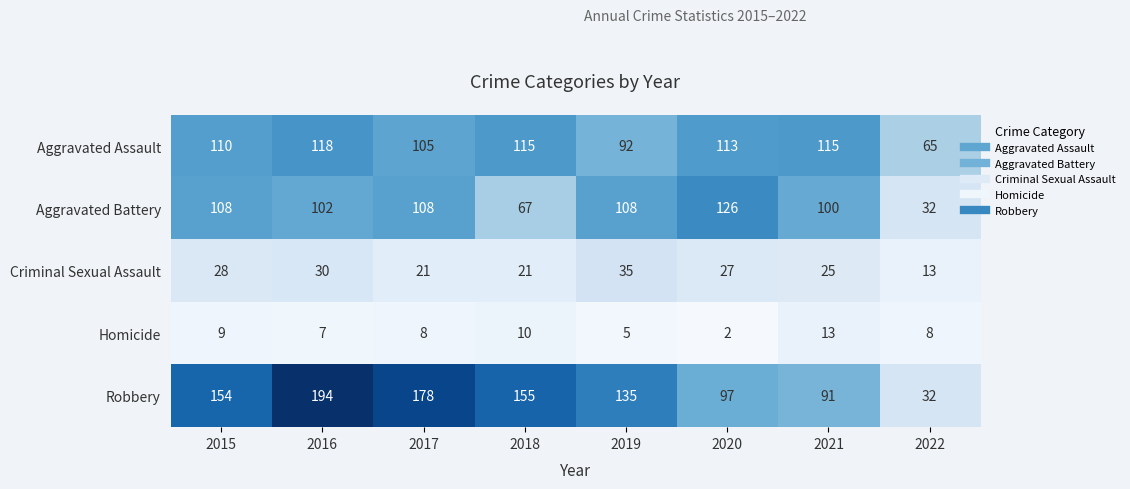

Is it true that Robbery equals 244 at 2017?

False